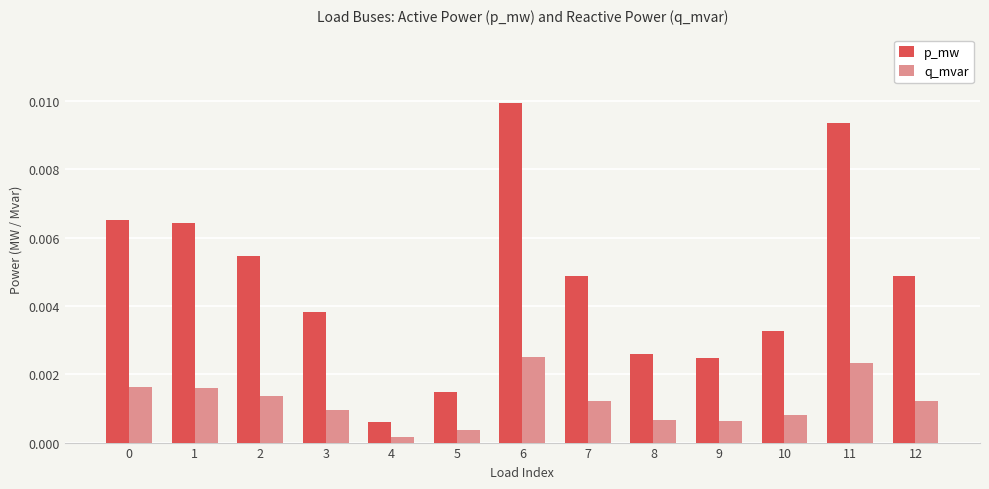

At which label does p_mw reach its peak?

6